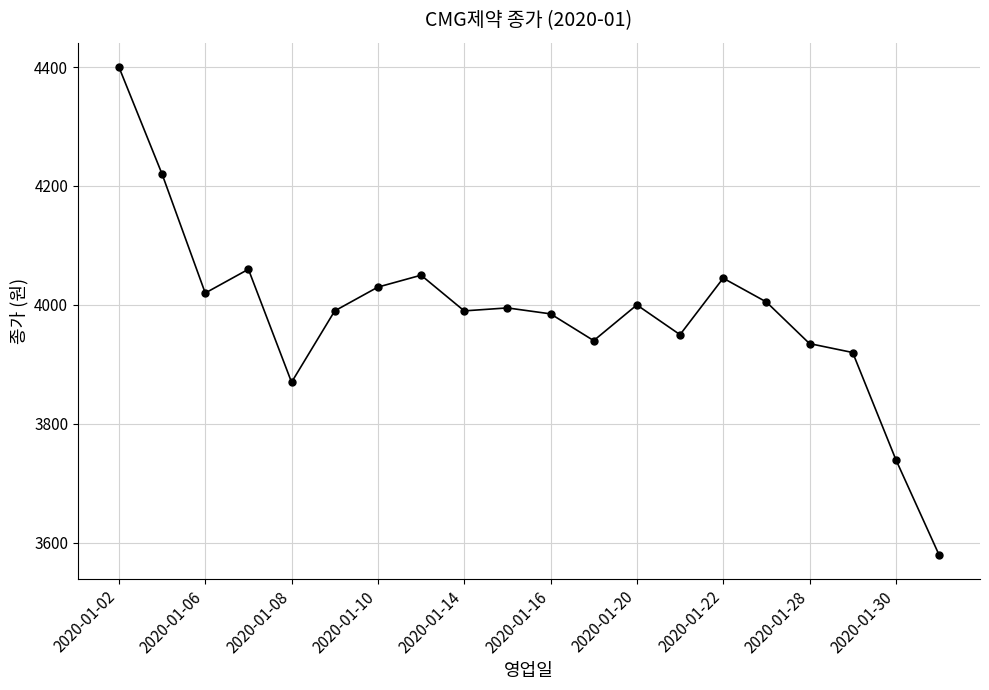

True or false: there are more than 1 points higher than both neighbors.

True